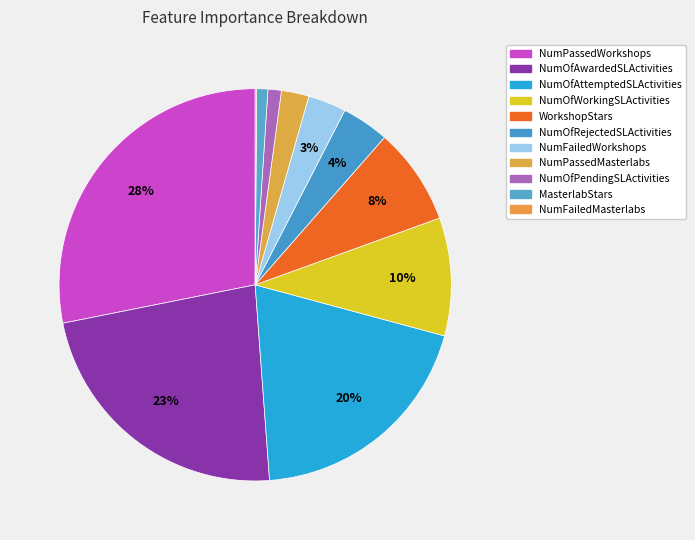

What percentage is the NumFailedWorkshops slice, to the nearest percent?

3%